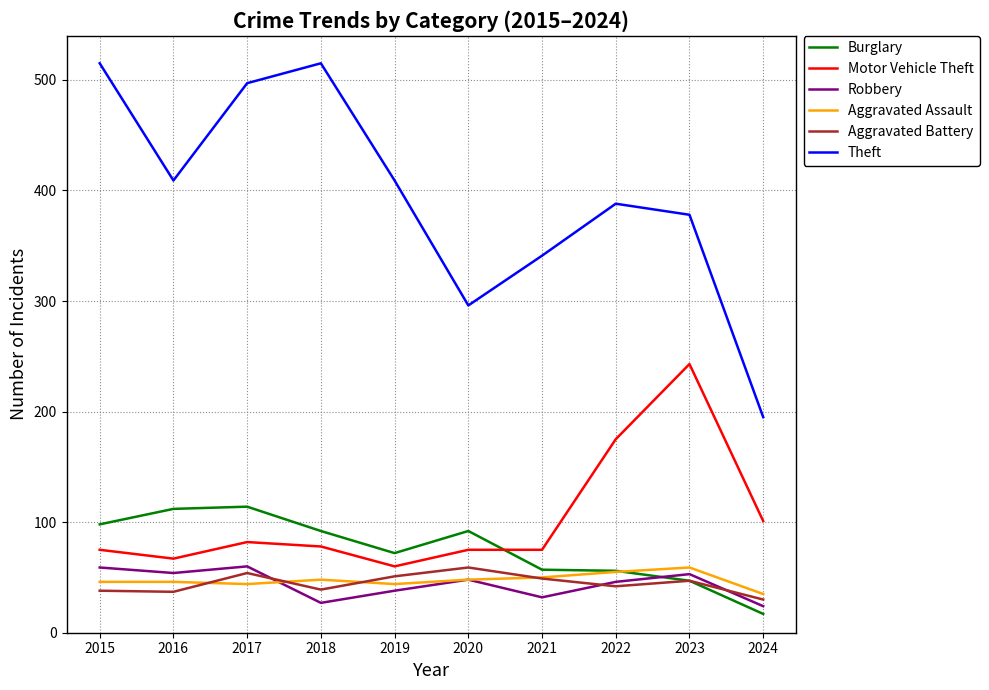

The Aggravated Assault series shows 67 at 2017. True or false?

False